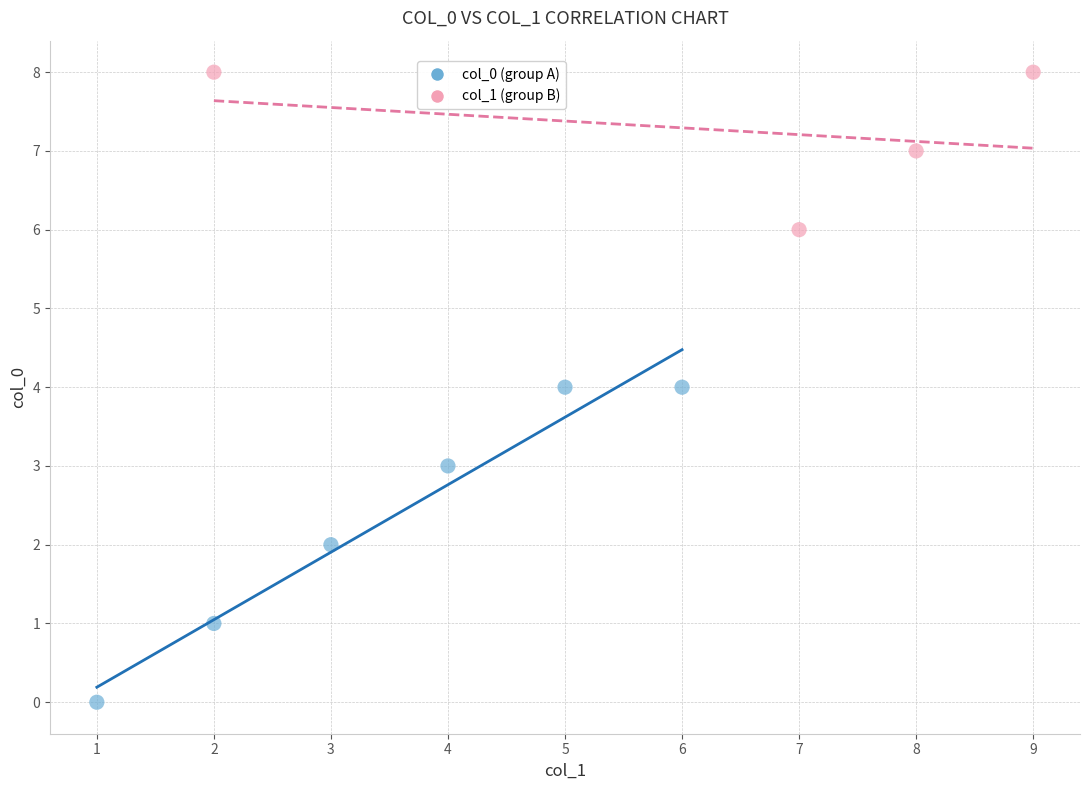

Which series contains the lowest Y value?

col_0 (group A)